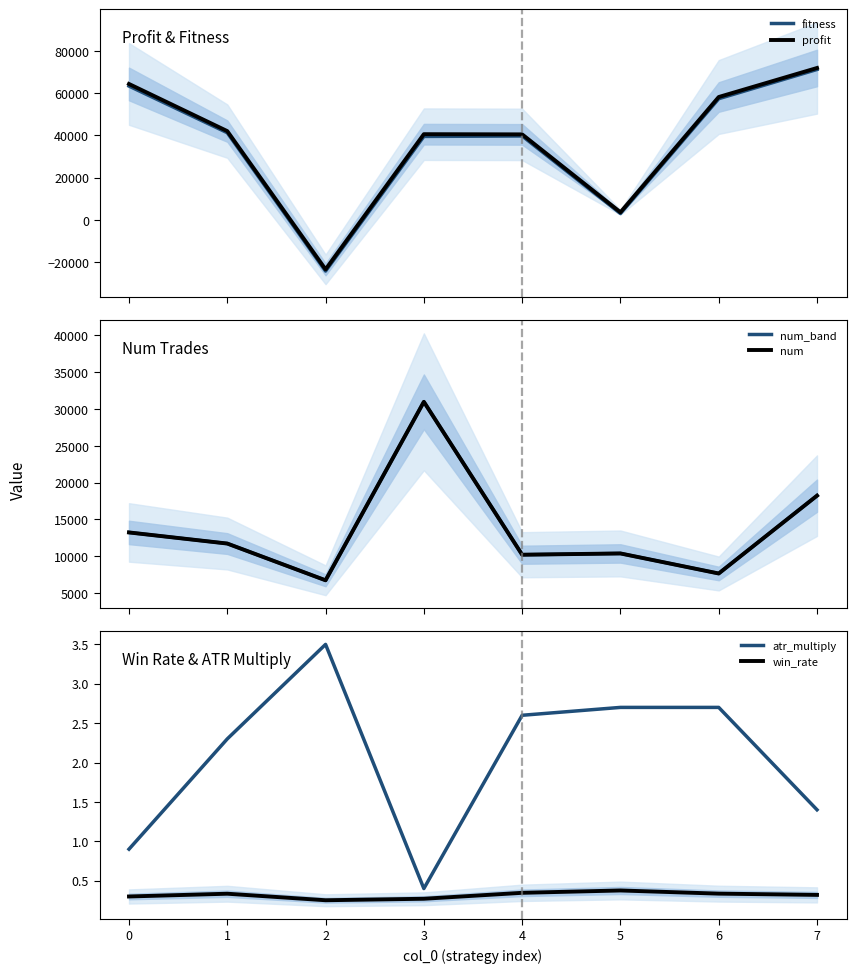

True or false: atr_multiply has a value of 0.4 at 3.

True